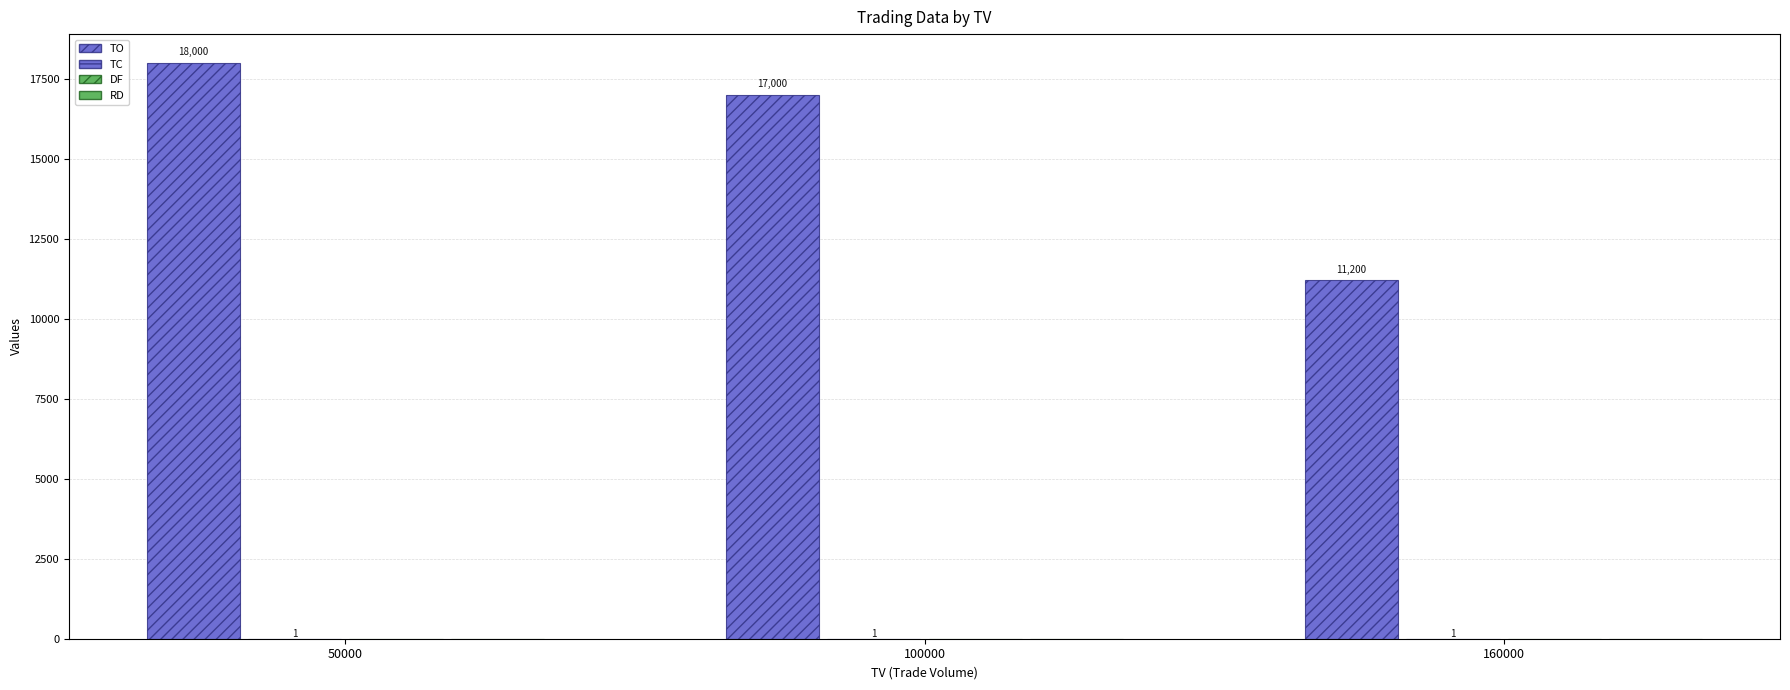

Reading left to right, what are all the values shown in this chart?

TO: 18000	17000	11200
TC: 1	1	1
DF: 0	0	0
RD: 0	0	0